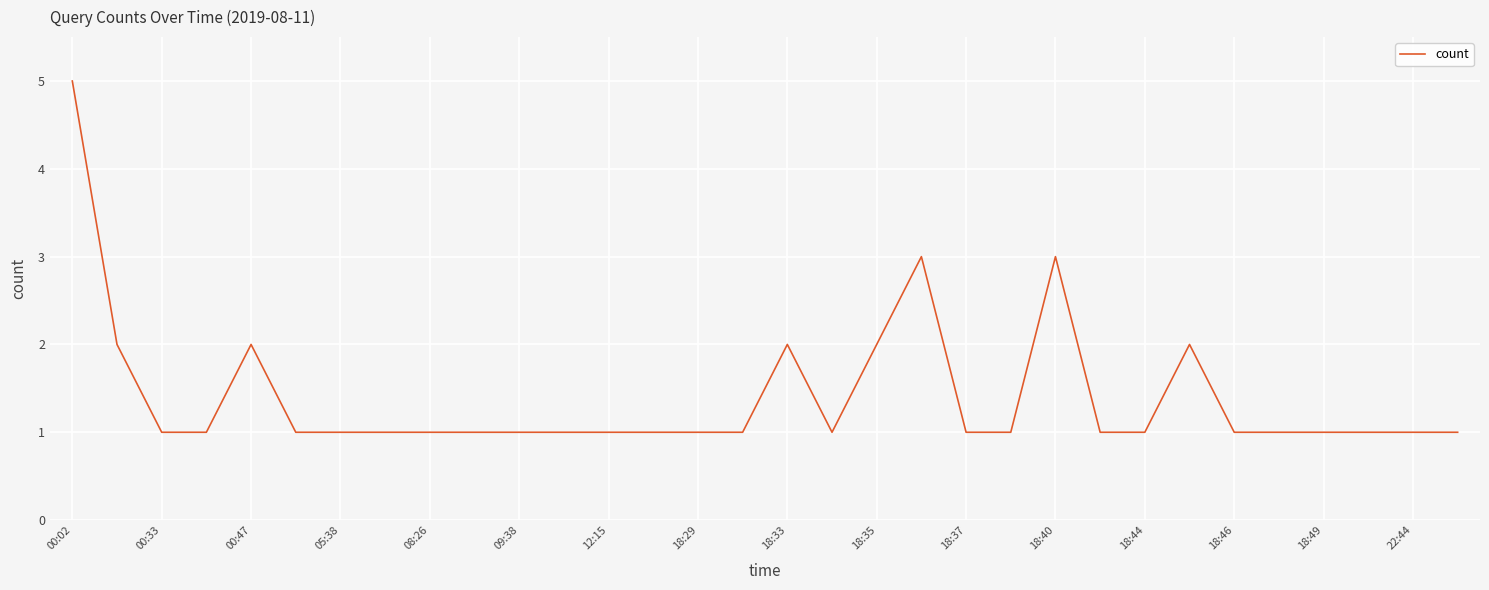

What is the minimum value shown in the chart?

1